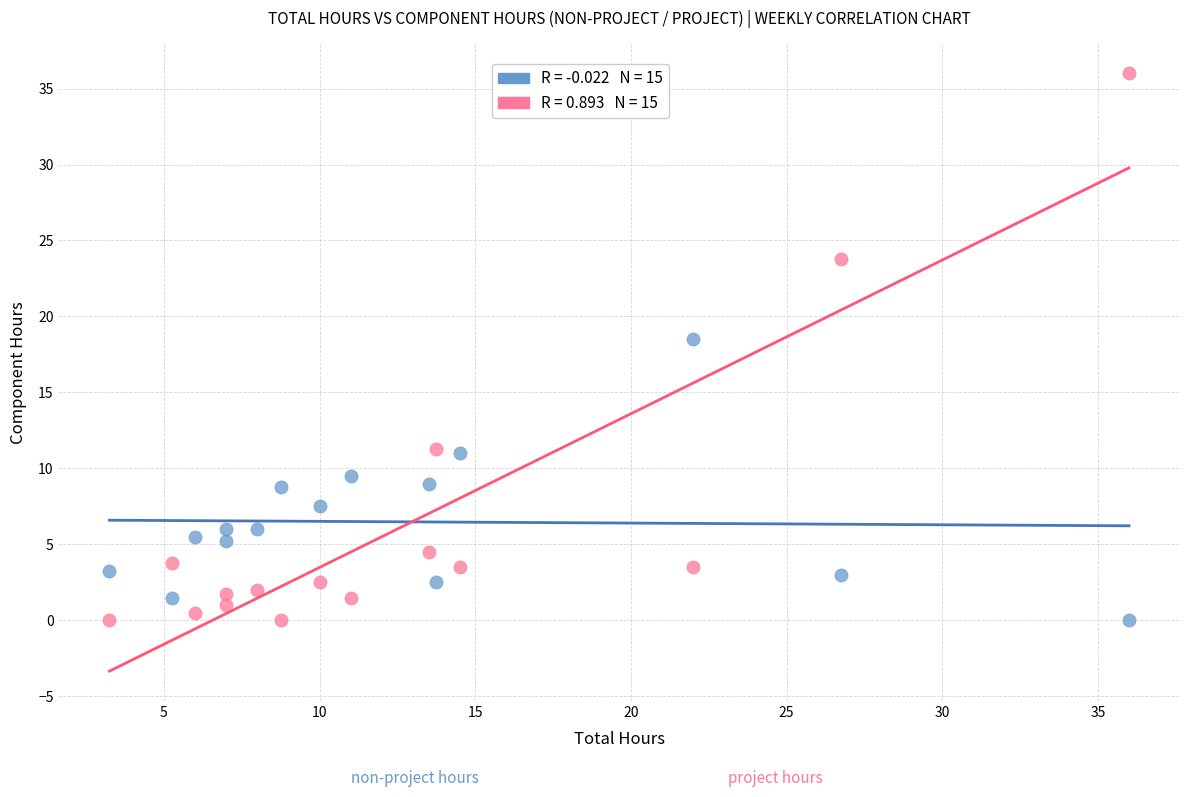

Across all data points, what is the range of Y values (max minus min)?

36.0